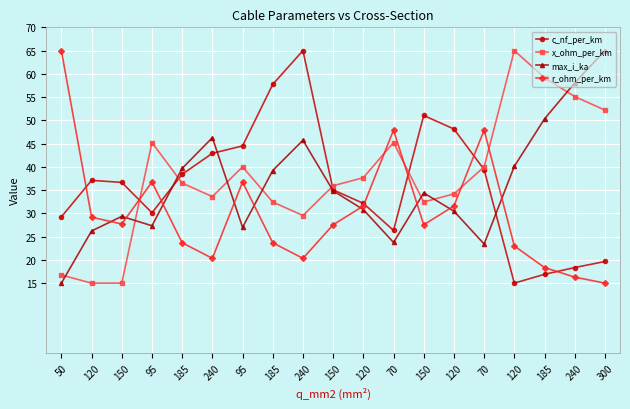

Rank the series by their maximum value, from highest to lowest.

c_nf_per_km, r_ohm_per_km, max_i_ka, x_ohm_per_km